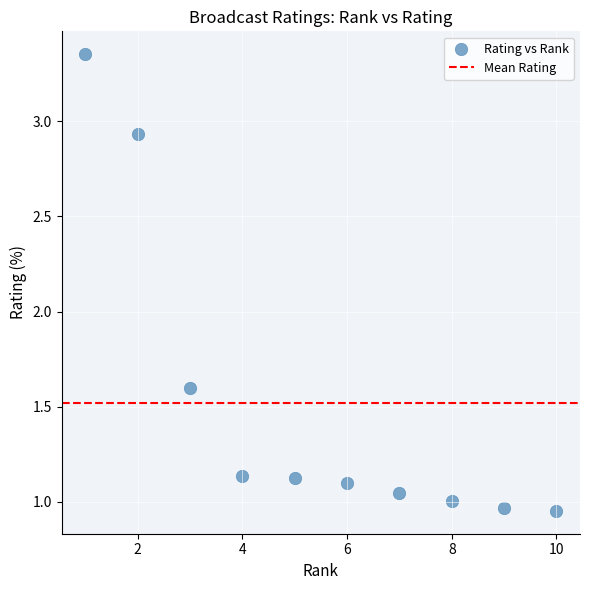

What Y value in the scatter plot is closest to 2?

1.6